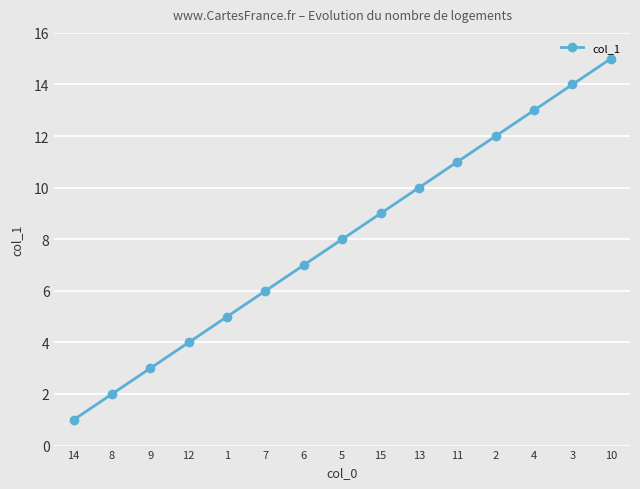

Reading right to left, list all the values displayed in this chart.

10=15	3=14	4=13	2=12	11=11	13=10	15=9	5=8	6=7	7=6	1=5	12=4	9=3	8=2	14=1